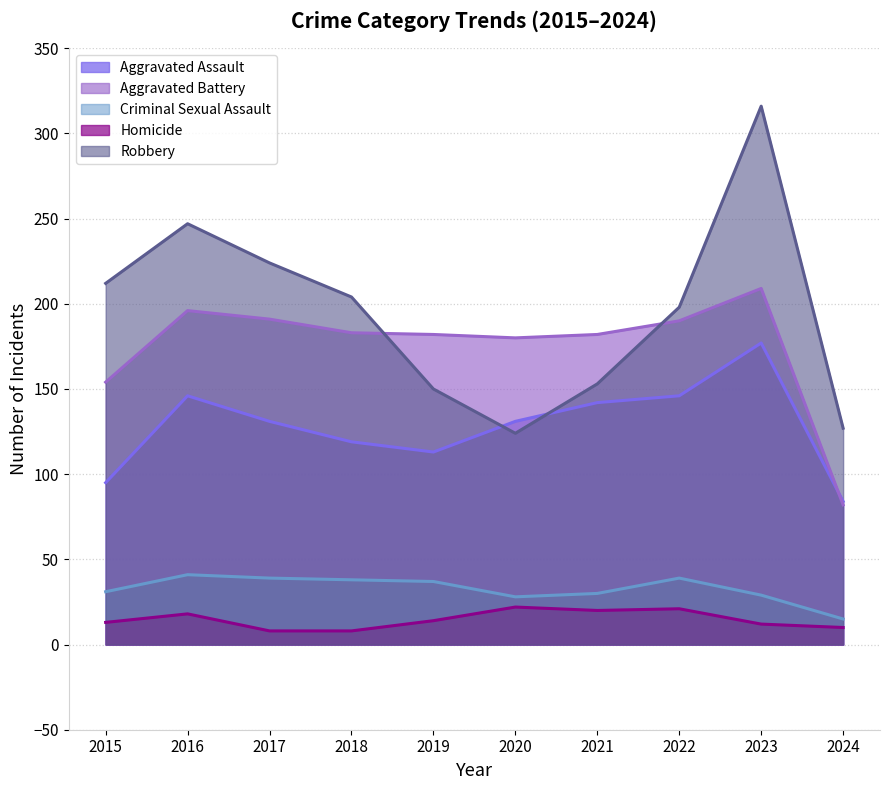

At which label is Criminal Sexual Assault closest to 28?

2020